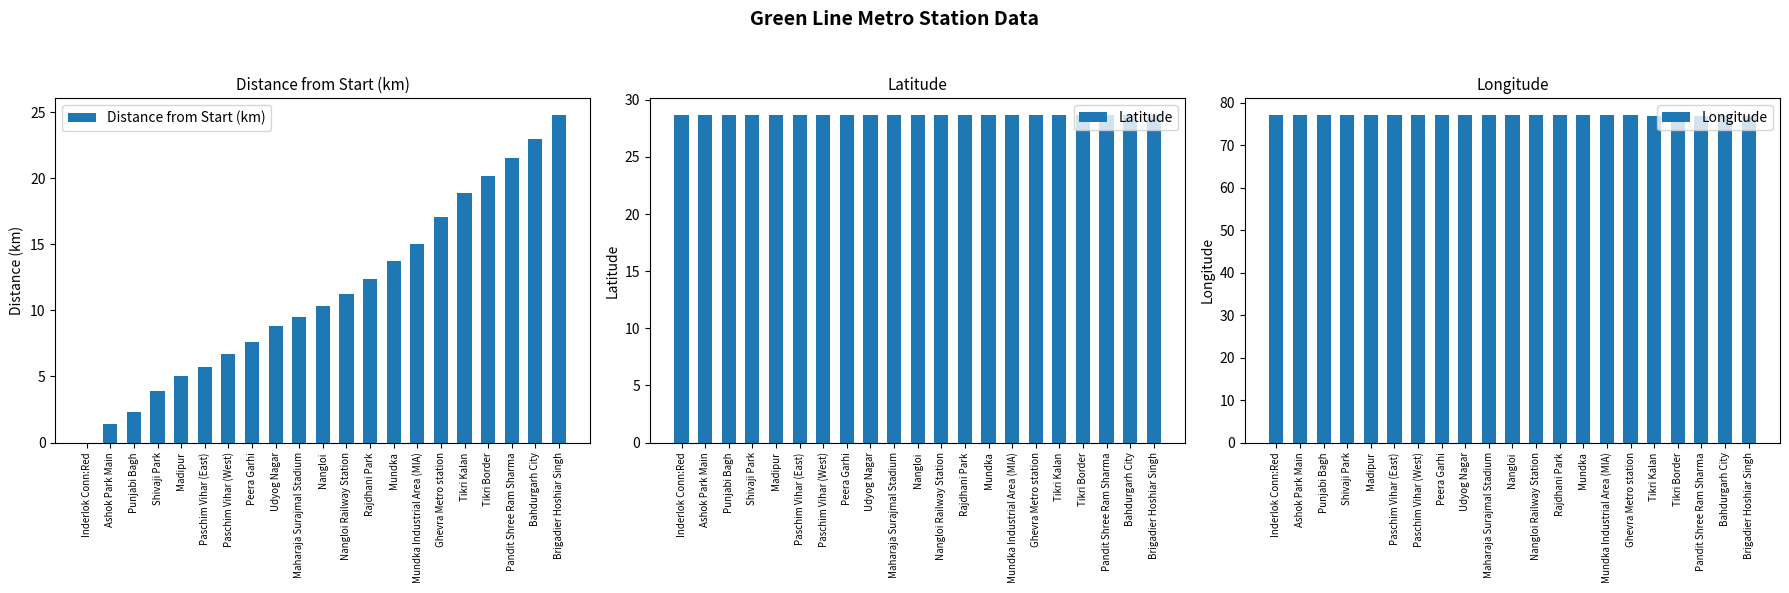

Are the bars grouped side by side (vs. stacked)?

Yes